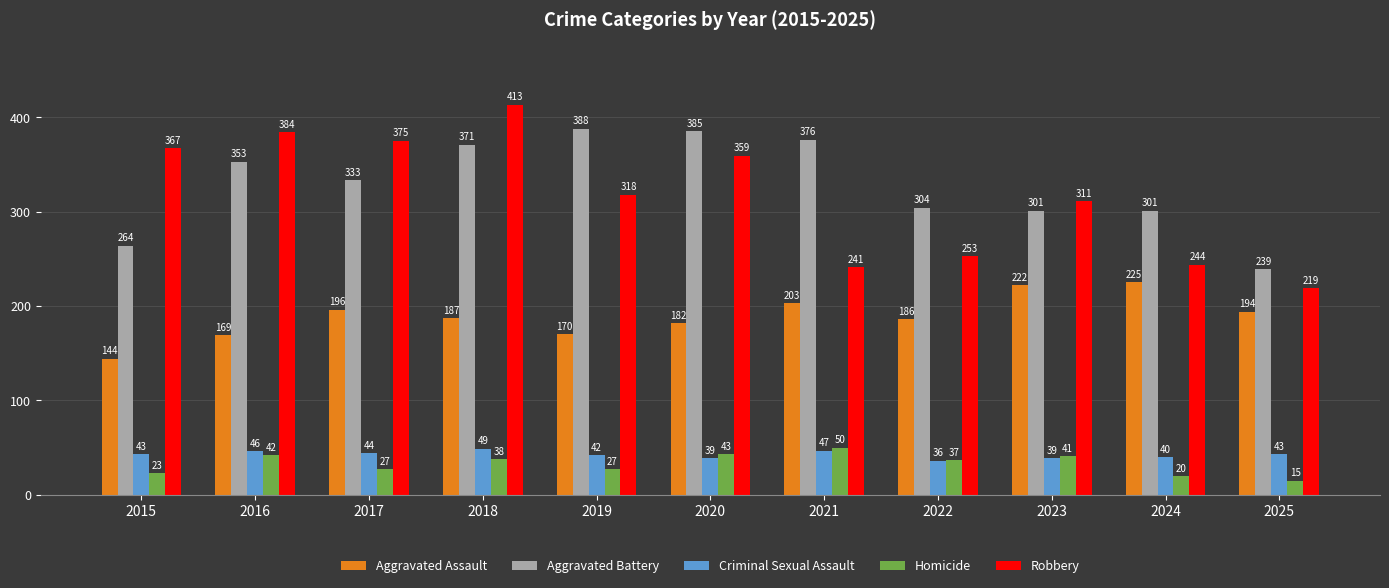

What are all the series names shown in the legend?

Aggravated Assault, Aggravated Battery, Criminal Sexual Assault, Homicide, Robbery